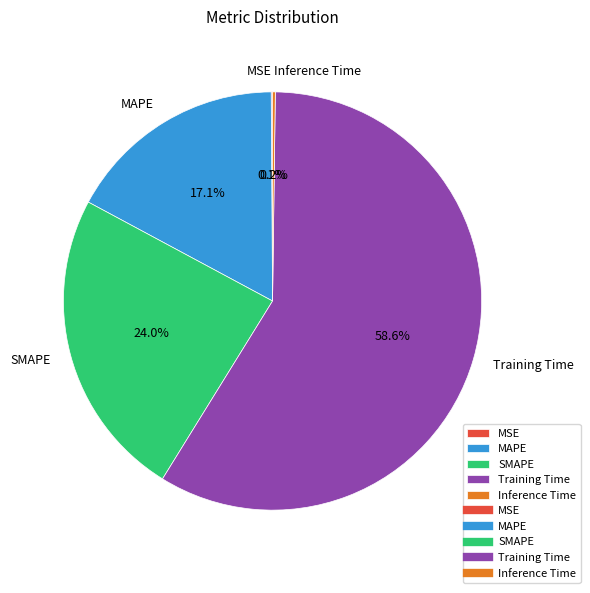

Which slice represents more than half of the pie?

Training Time